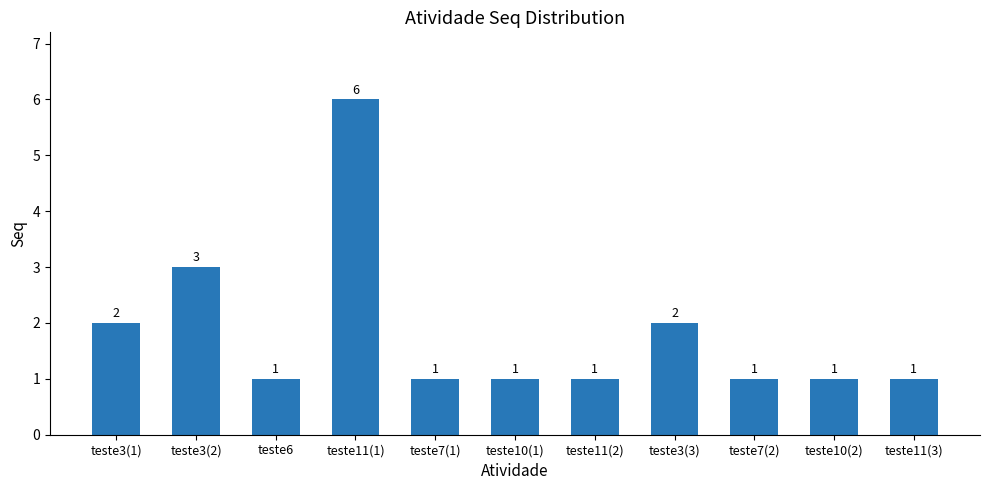

Where is the data nearest to the value 3?

teste3(2)